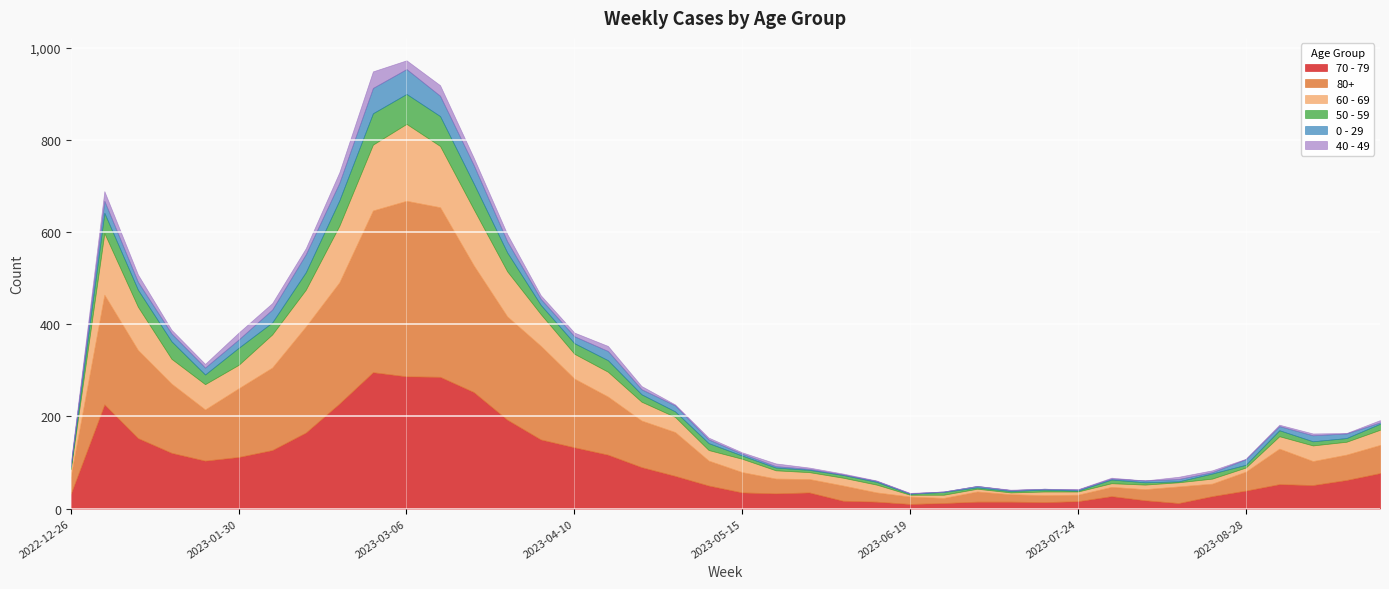

The value of 80+ at 2023-09-11 is 94. True or false?

False